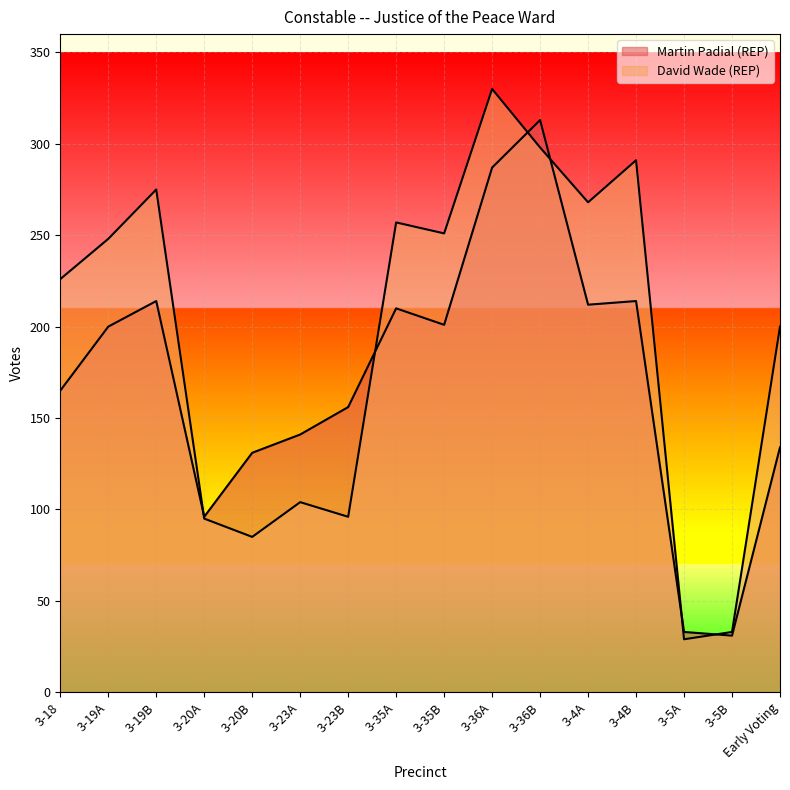

How many categories are shown in the chart?

16